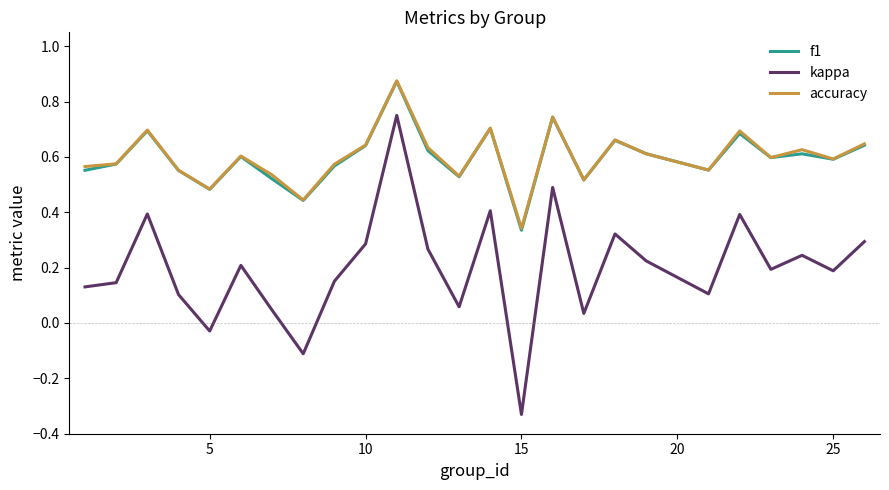

Which series has the largest range (max minus min)?

kappa